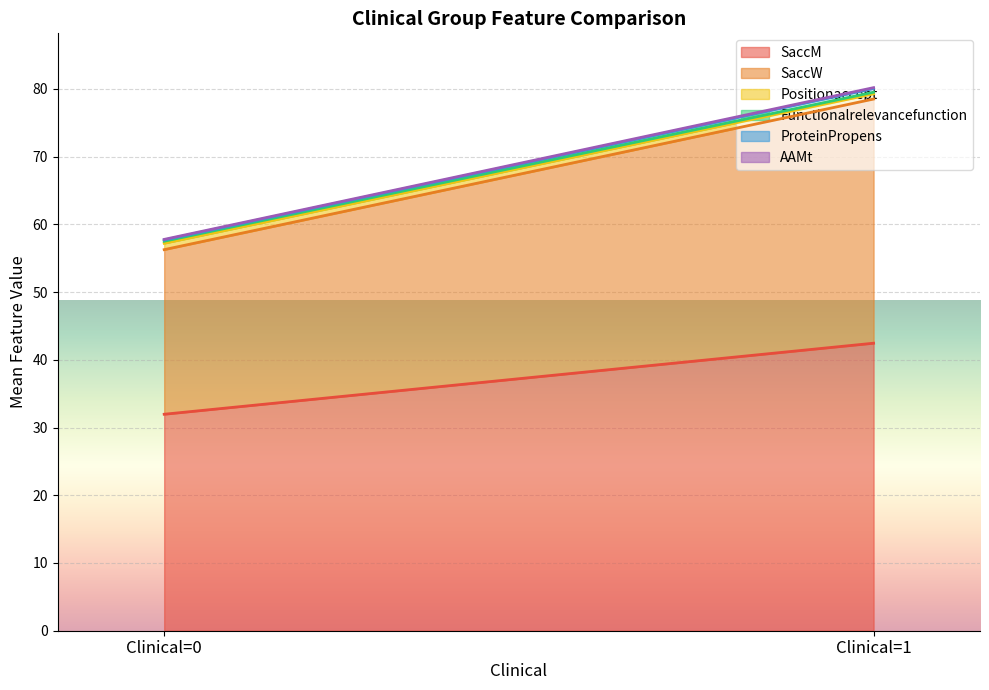

Which category has the highest value in the ProteinPropens series?

1